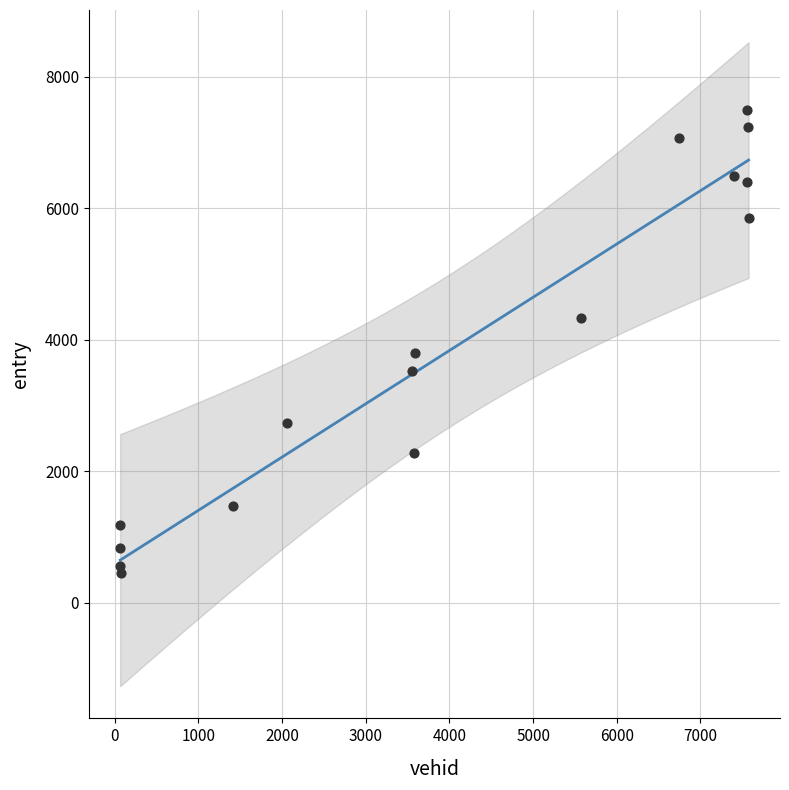

What Y value in the scatter plot is closest to 3975?

3800.0